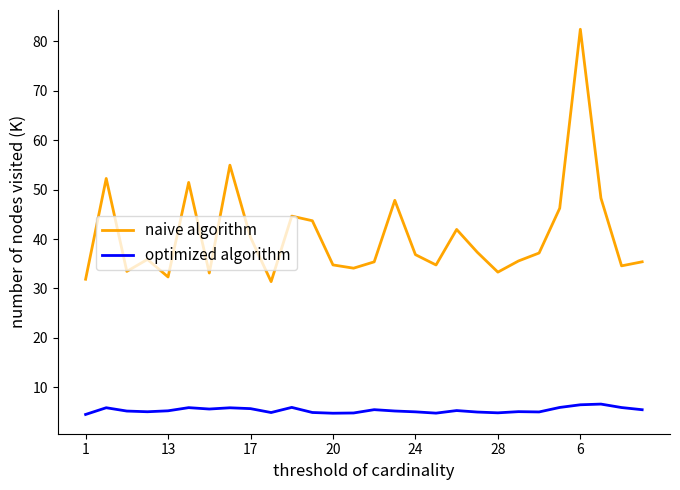

What is the greatest value displayed?

82.5